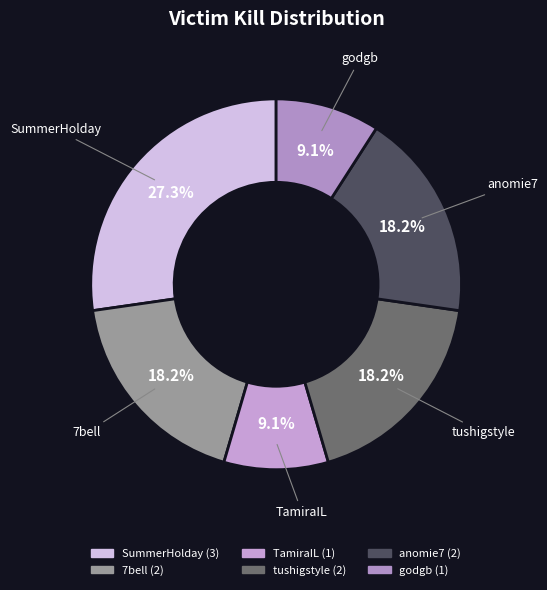

Does anomie7 account for over 50% of the chart?

No